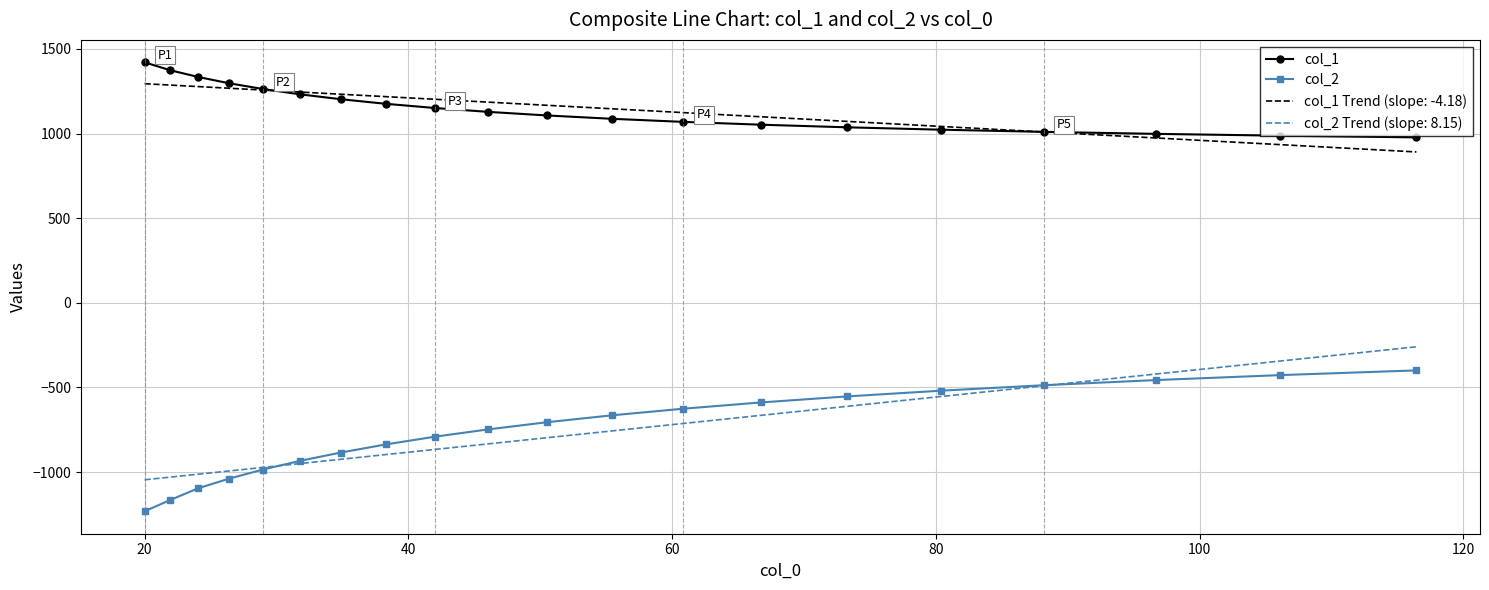

What is the greatest value displayed?

1420.9